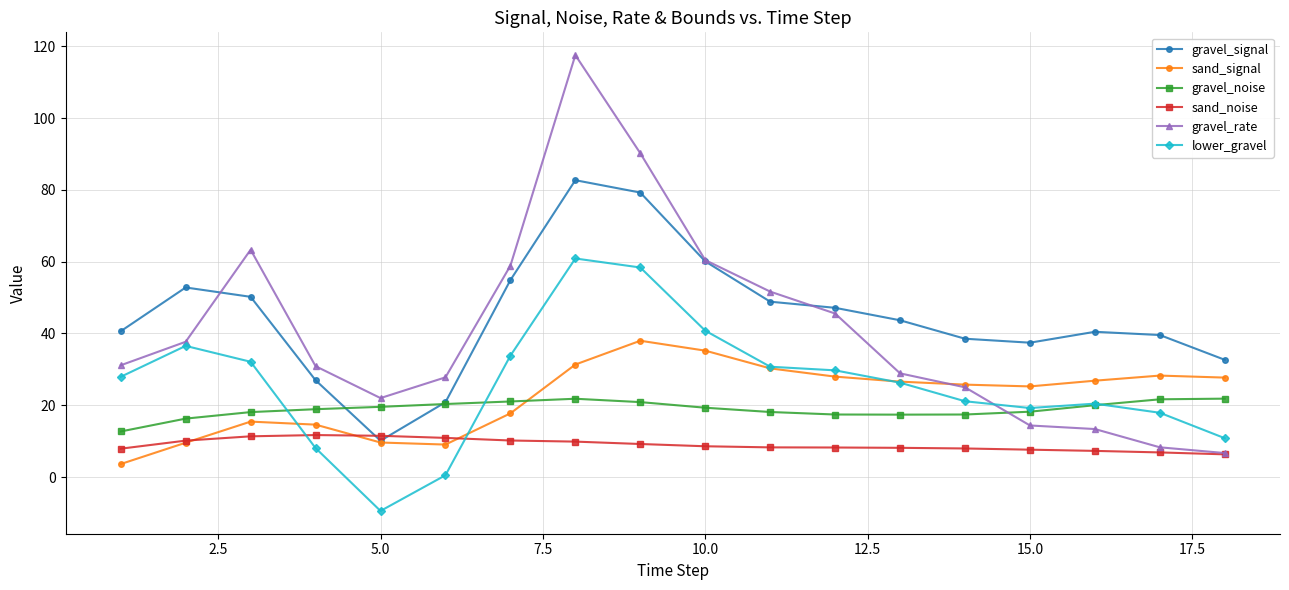

Which series has the widest spread of values?

gravel_rate